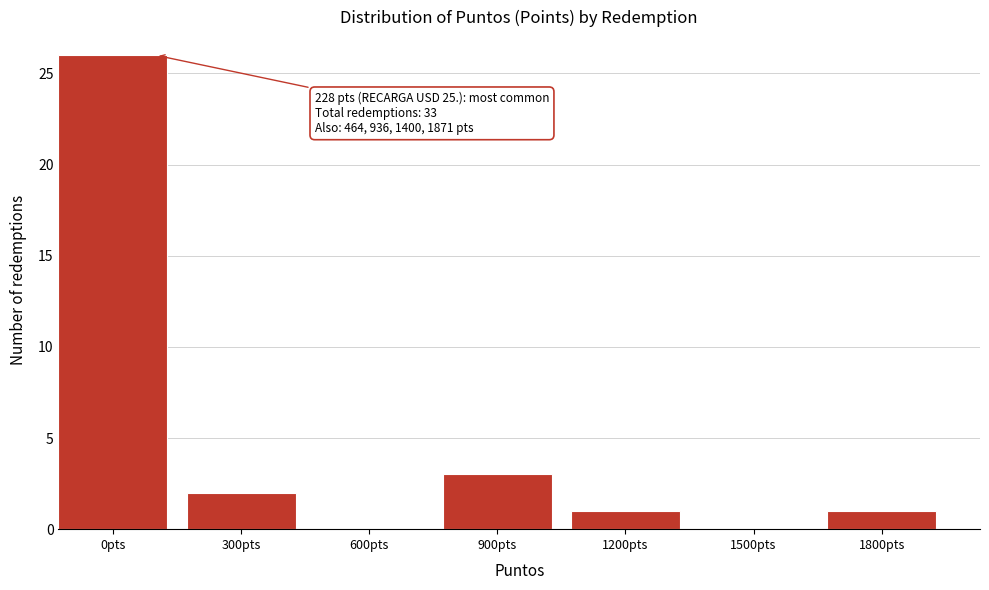

Reading left to right, list all the values displayed in this chart.

0pts=26	300pts=2	600pts=0	900pts=3	1200pts=1	1500pts=0	1800pts=1